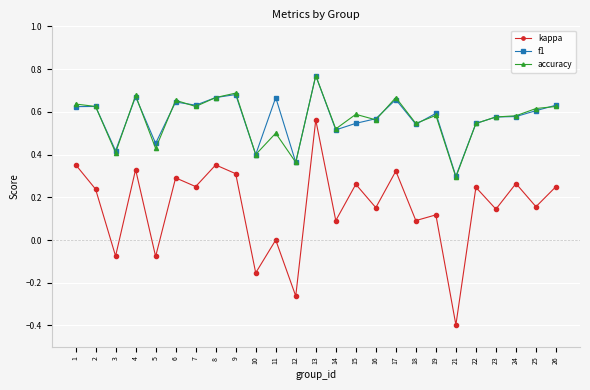

What is the sum of all kappa values?

3.8